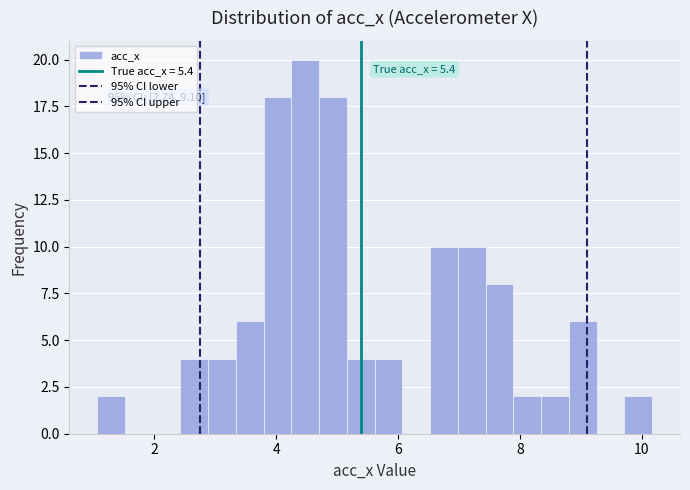

Around what value on the x-axis is the tallest bar? Give the approximate position of its centre, as read against the axis.

4.4